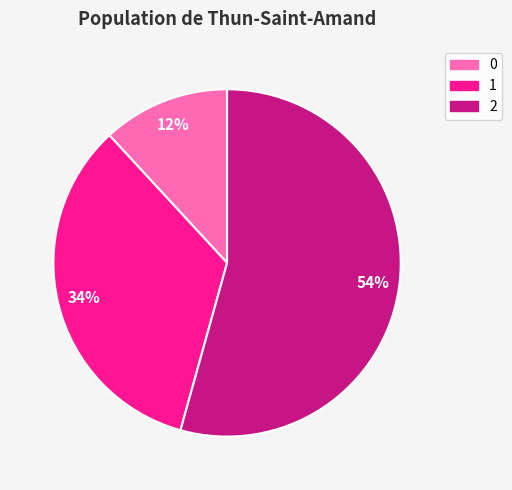

To the nearest percent, what is the difference between the largest and smallest slice percentages?

42%